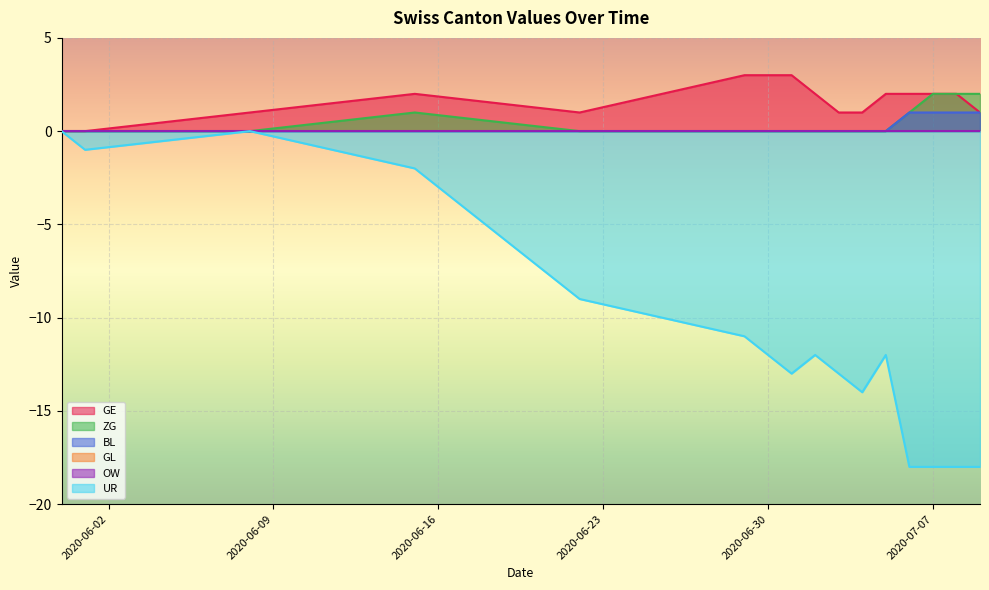

True or false: GE has a value of 2 at 2020-07-02.

True